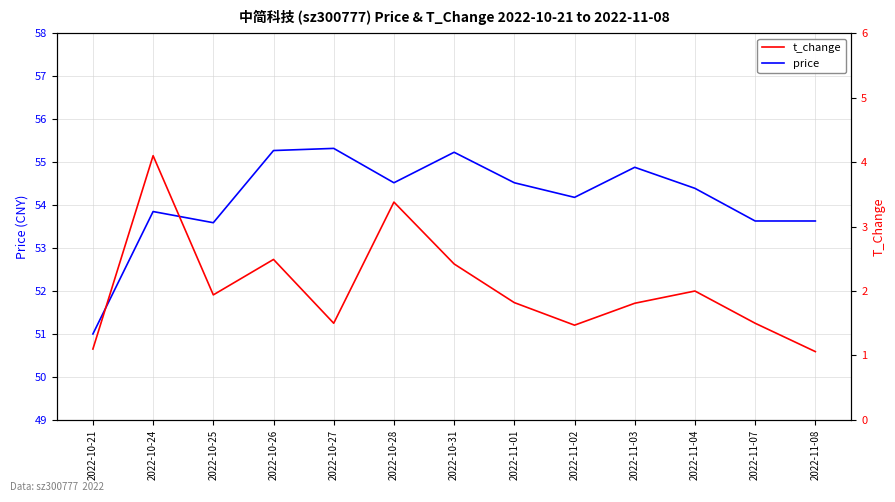

Count the number of data series in this chart.

2